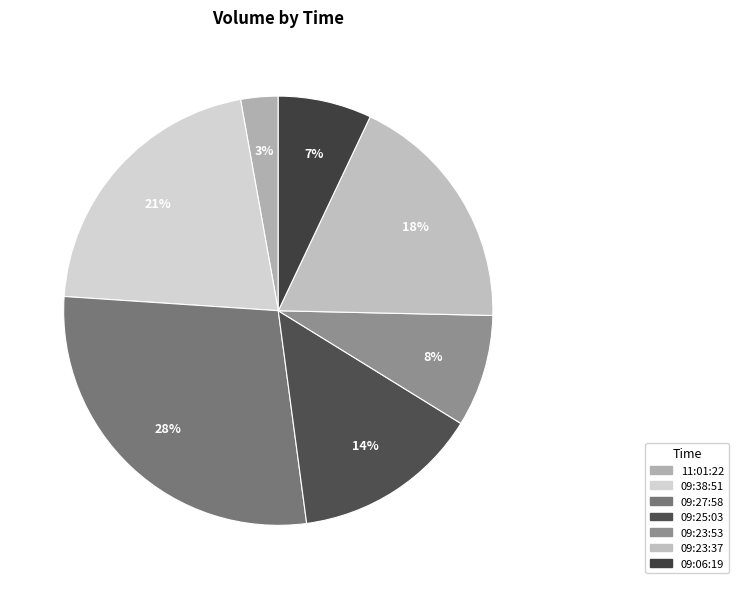

What percentage is NOT represented by 09:27:58?

71.8%